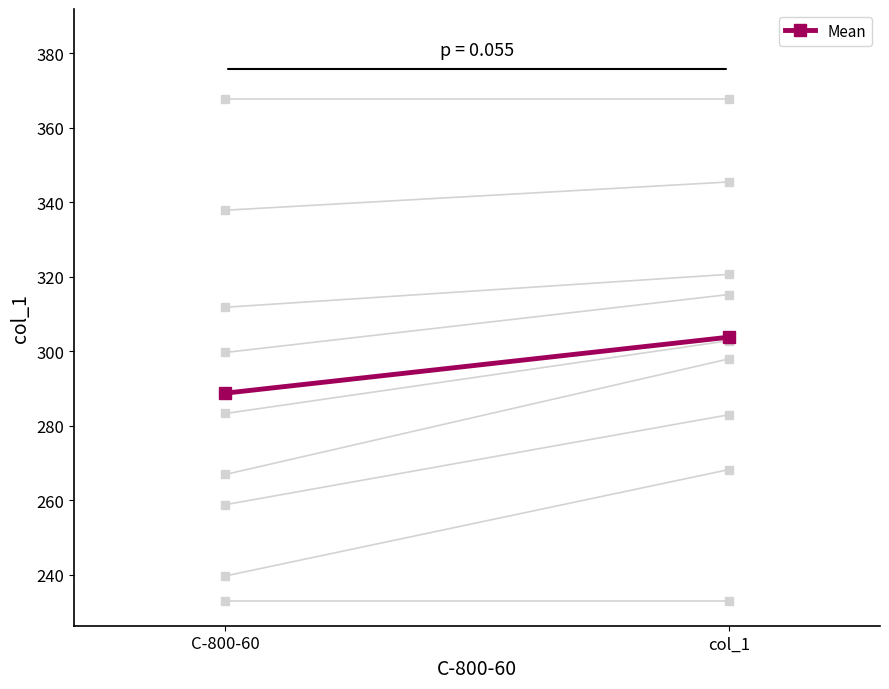

List the labels in order of value, largest first.

col_1, C-800-60